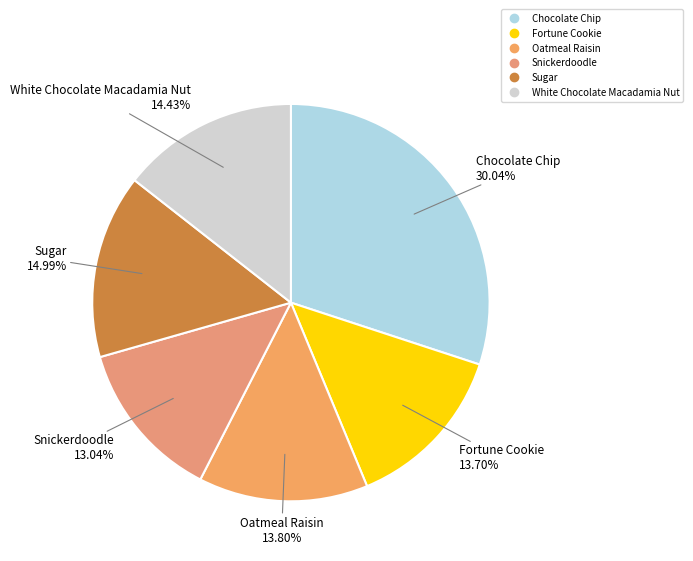

How many segments does this pie chart have?

6